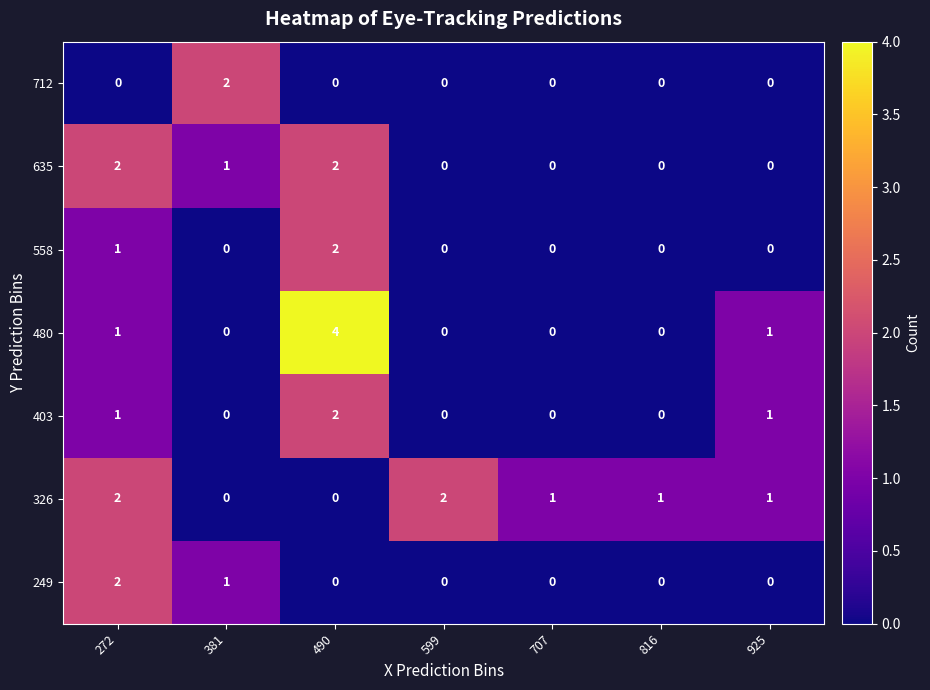

What is the maximum value shown in the chart?

4